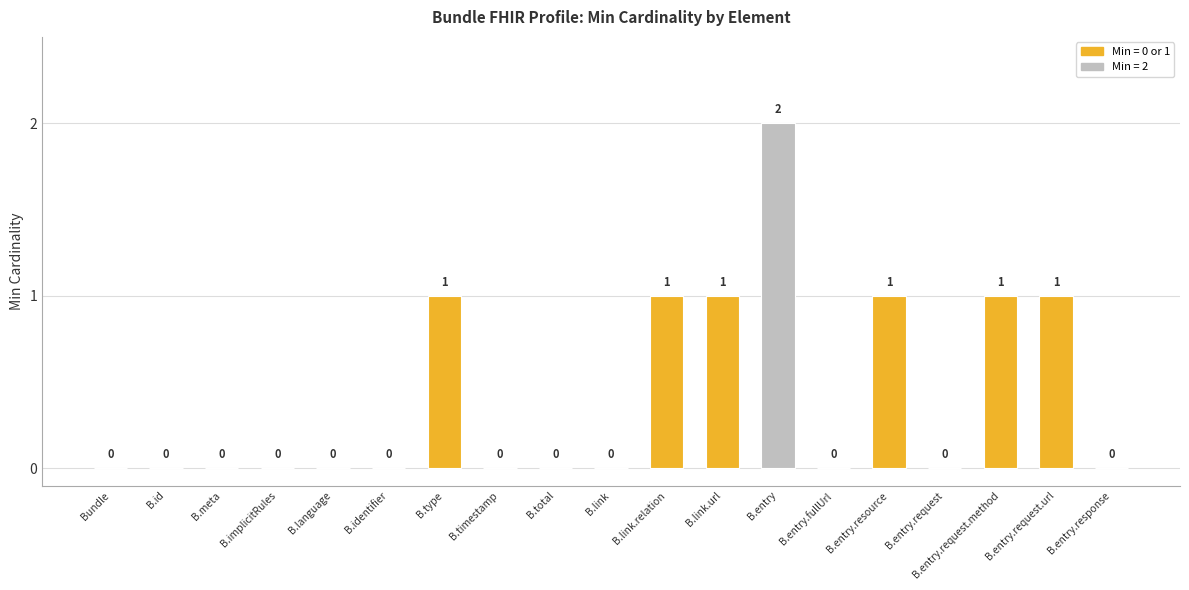

What is the sum of all values?

8